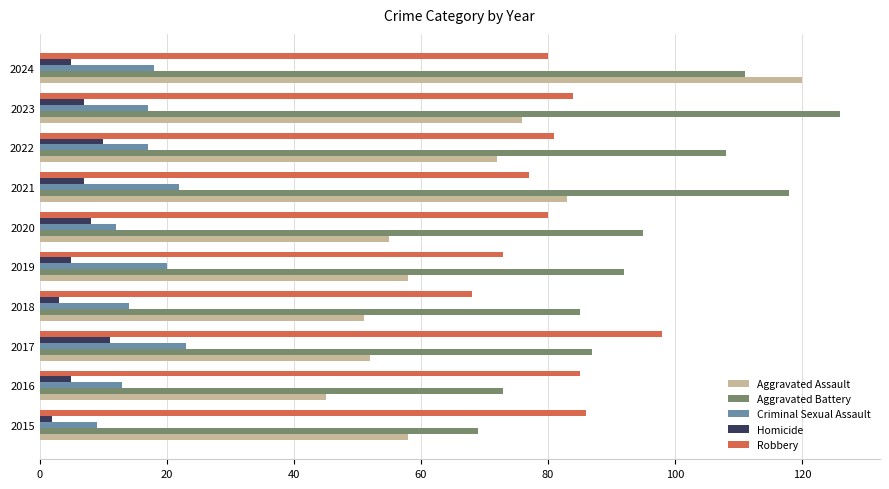

What is the minimum value for Robbery?

68